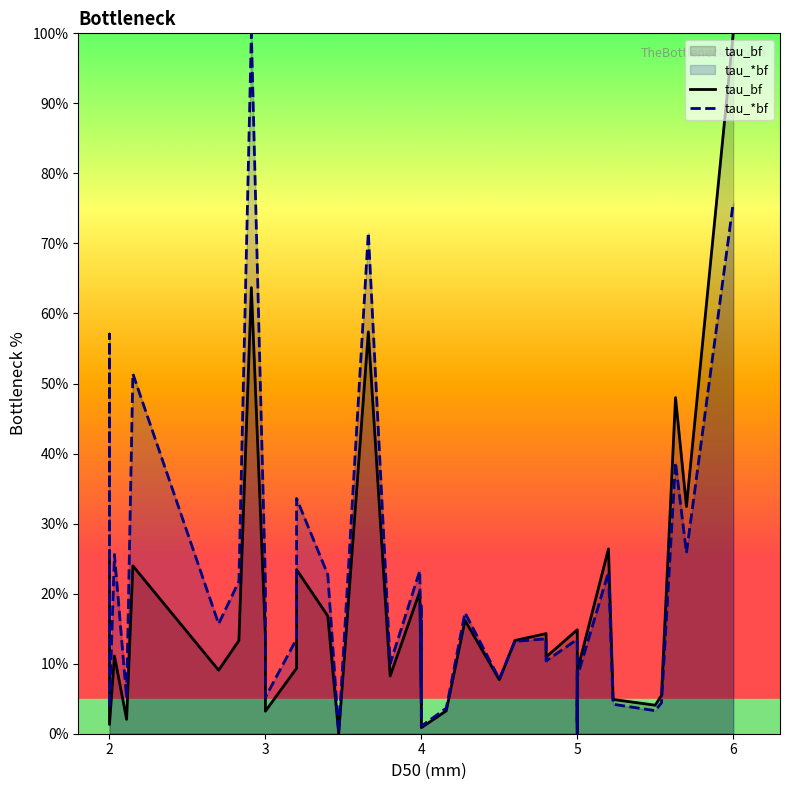

Which series ends up on top after the final intersection of tau_*bf and tau_bf?

tau_bf